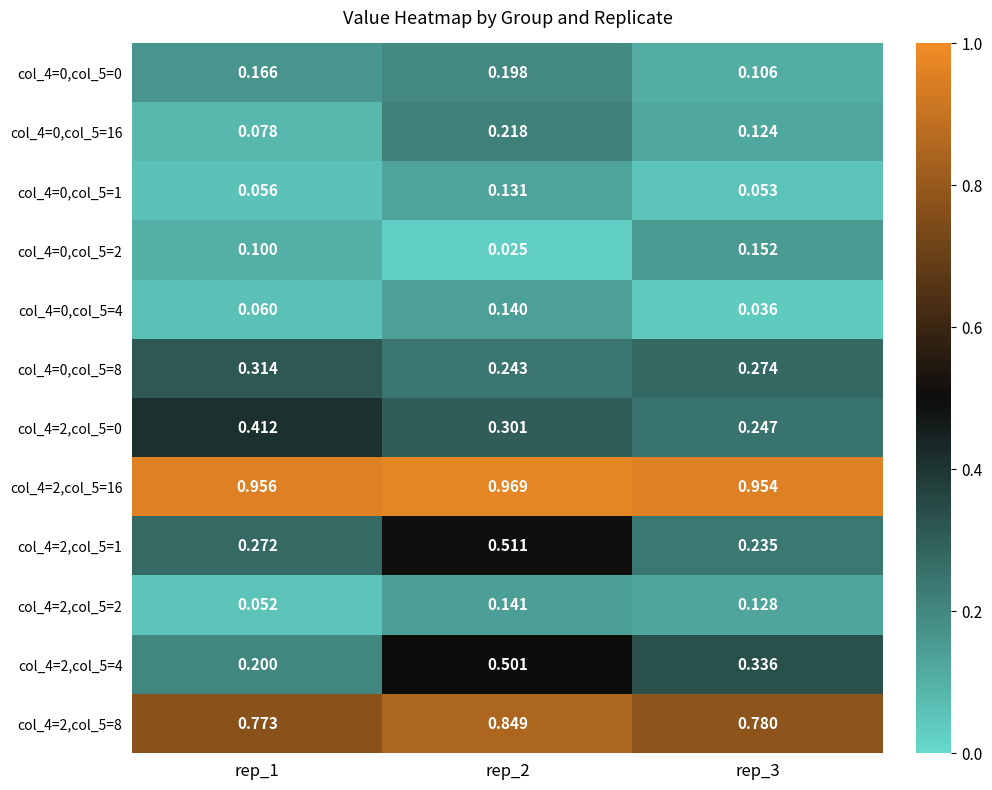

Is the value of col_4=0,col_5=0 at rep_1 greater than the value of col_4=2,col_5=16 at rep_2?

No